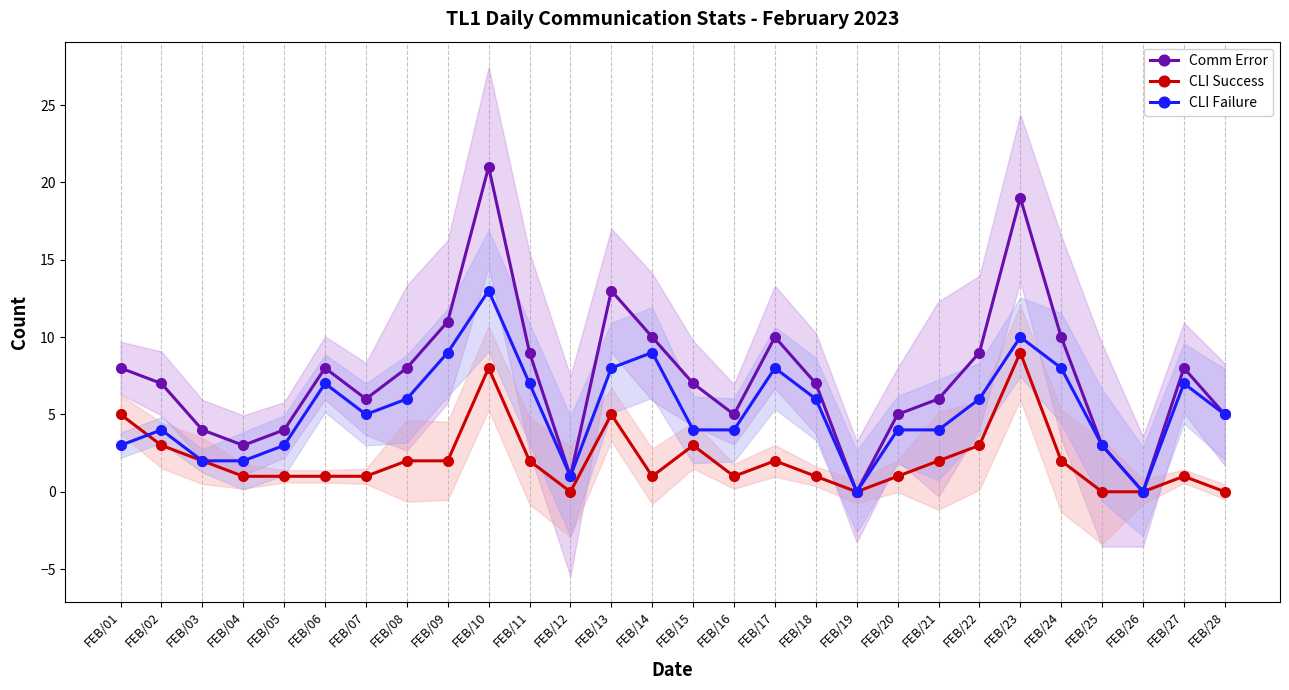

The value of CLI Success at FEB/09 is 1. True or false?

False